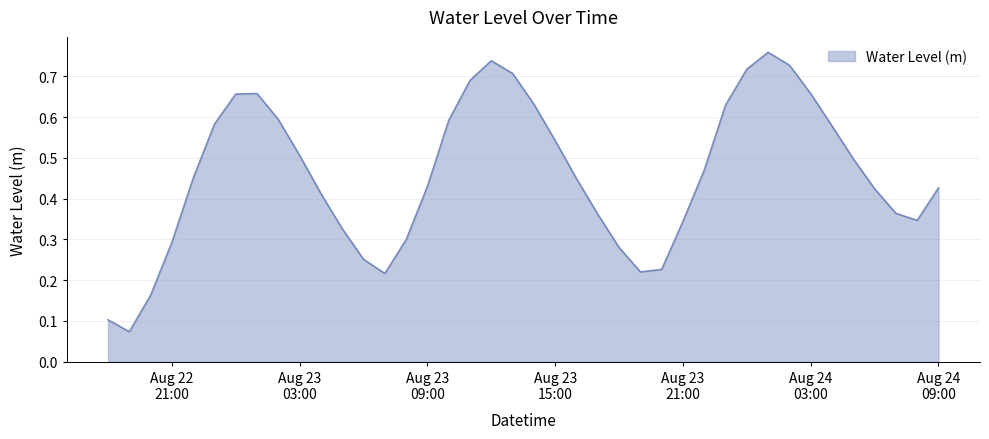

Count the values in the range 0 to 1.

40